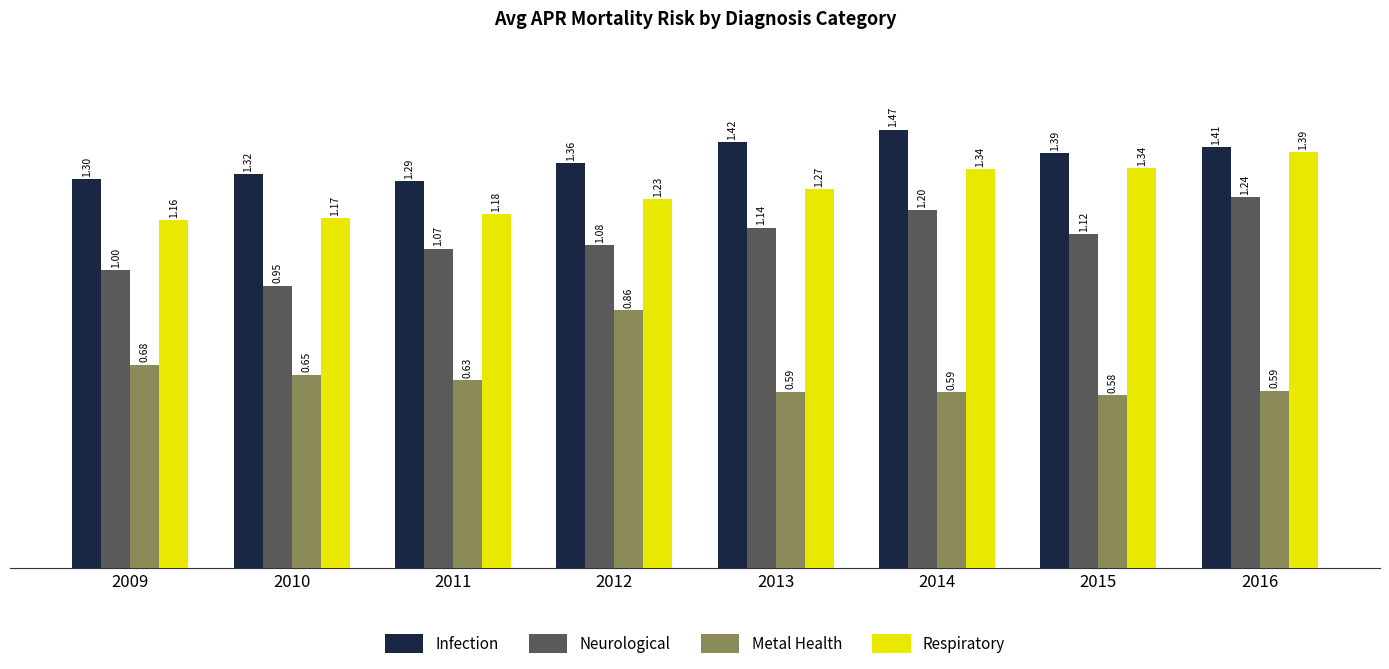

Between 2009 and 2011, which series saw the biggest shift?

Neurological